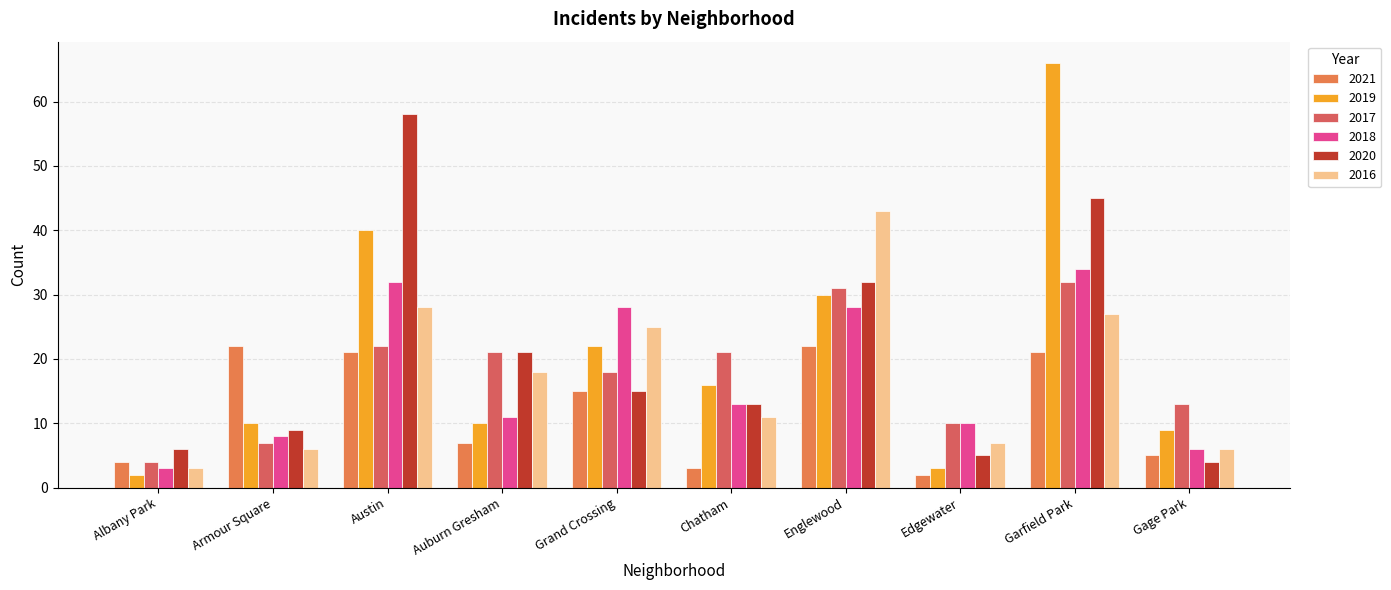

Between Armour Square and Gage Park, which series saw the biggest shift?

2021